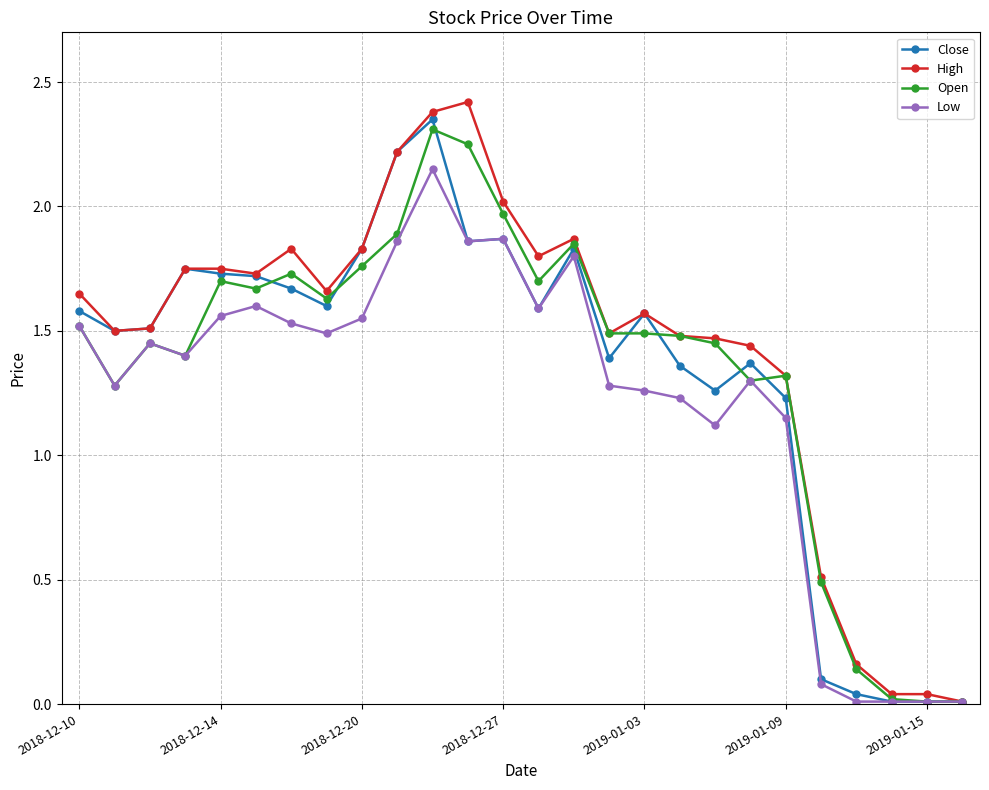

What is the sum of all Open values?

35.3